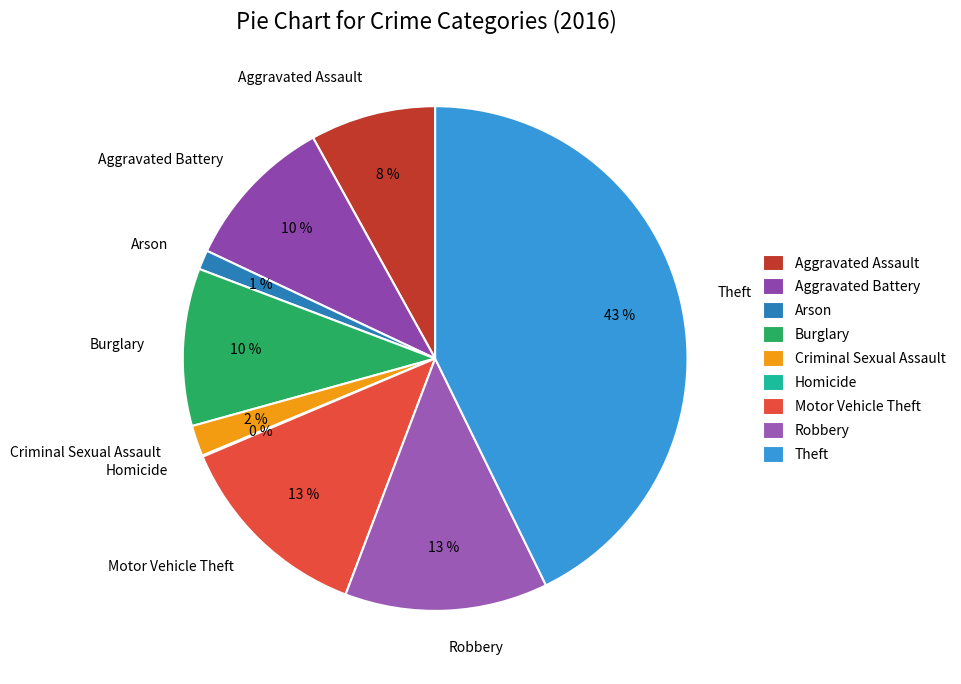

Does any single category account for the majority?

No